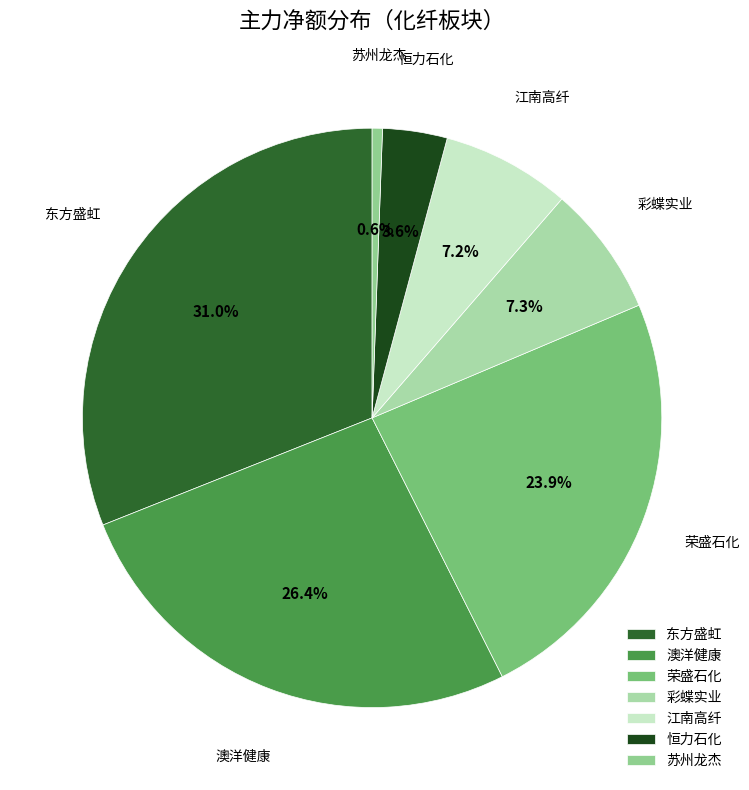

What percentage is the 澳洋健康 slice, to the nearest percent?

26%